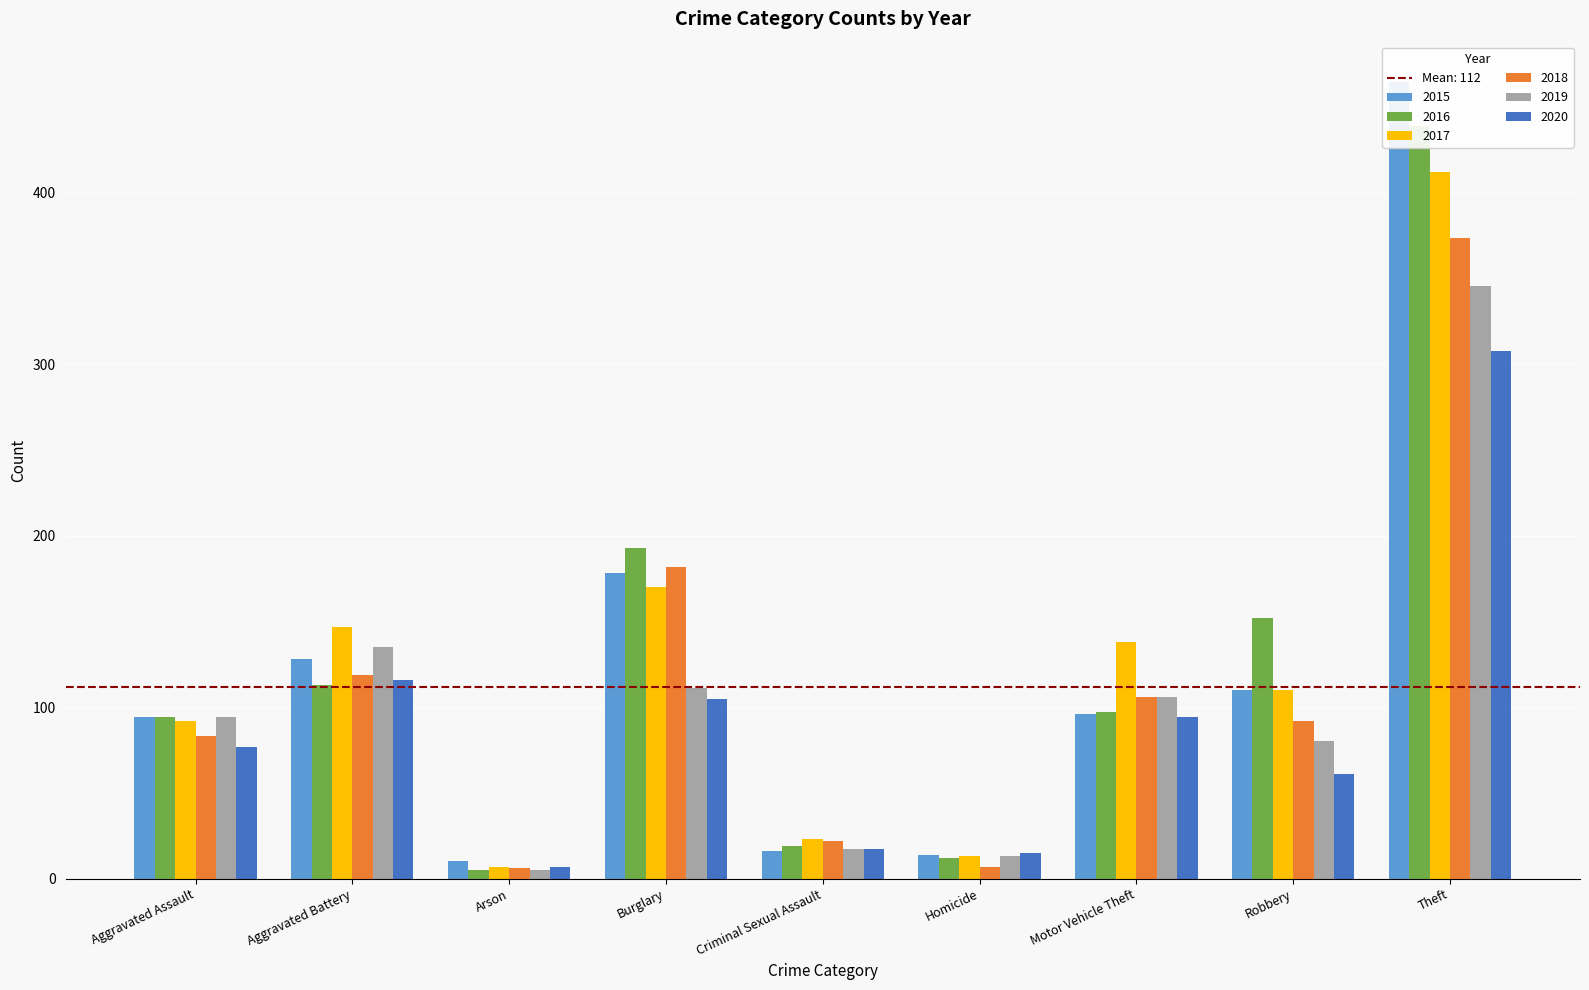

Reading left to right, transcribe all the data shown in this chart.

2015: Aggravated Assault=94	Aggravated Battery=128	Arson=10	Burglary=178	Criminal Sexual Assault=16	Homicide=14	Motor Vehicle Theft=96	Robbery=110	Theft=465
2016: Aggravated Assault=94	Aggravated Battery=113	Arson=5	Burglary=193	Criminal Sexual Assault=19	Homicide=12	Motor Vehicle Theft=97	Robbery=152	Theft=439
2017: Aggravated Assault=92	Aggravated Battery=147	Arson=7	Burglary=170	Criminal Sexual Assault=23	Homicide=13	Motor Vehicle Theft=138	Robbery=110	Theft=412
2018: Aggravated Assault=83	Aggravated Battery=119	Arson=6	Burglary=182	Criminal Sexual Assault=22	Homicide=7	Motor Vehicle Theft=106	Robbery=92	Theft=374
2019: Aggravated Assault=94	Aggravated Battery=135	Arson=5	Burglary=111	Criminal Sexual Assault=17	Homicide=13	Motor Vehicle Theft=106	Robbery=80	Theft=346
2020: Aggravated Assault=77	Aggravated Battery=116	Arson=7	Burglary=105	Criminal Sexual Assault=17	Homicide=15	Motor Vehicle Theft=94	Robbery=61	Theft=308